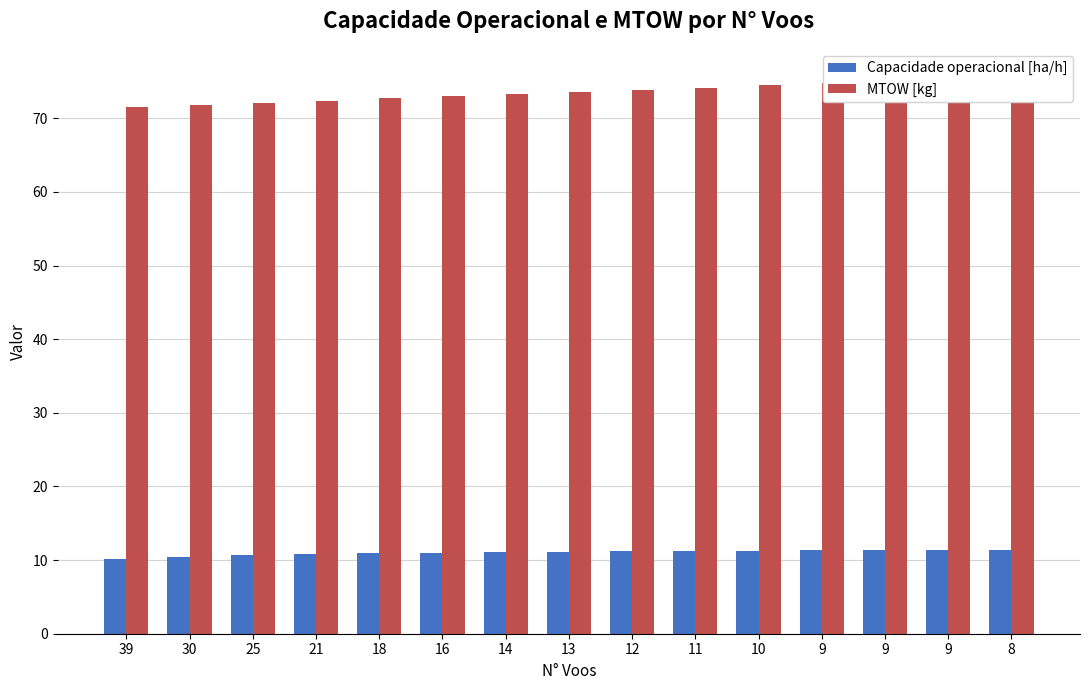

What is the average value of the MTOW [kg] series?

73.6